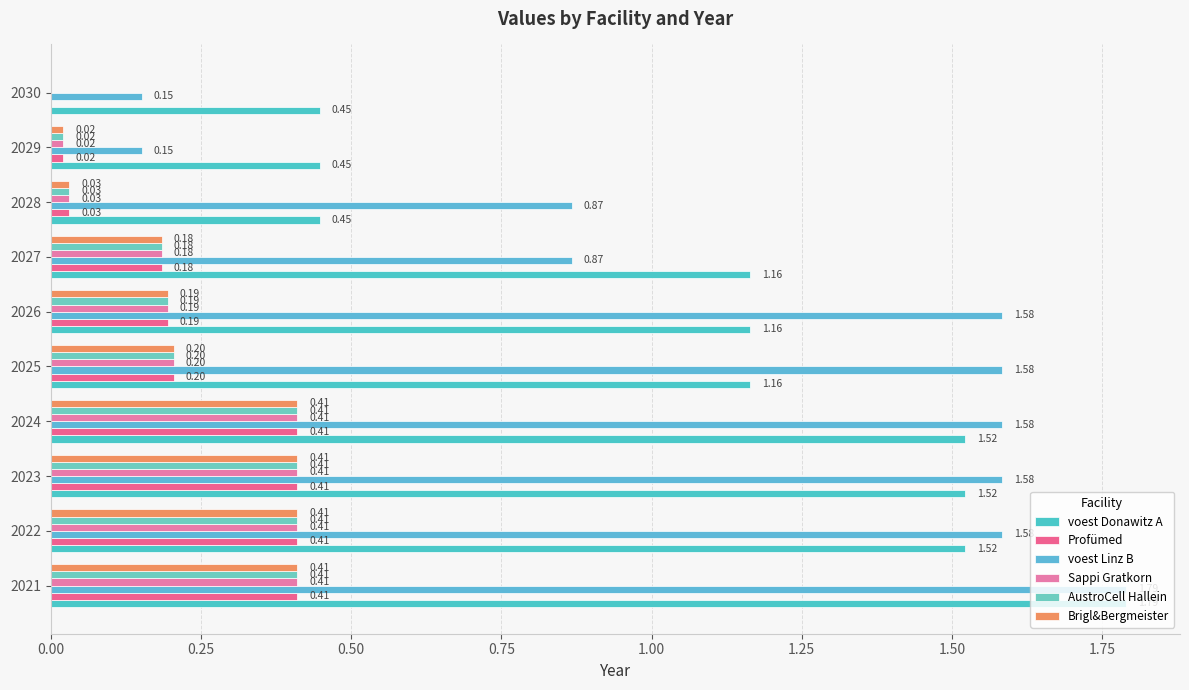

How many series are shown in this chart?

6